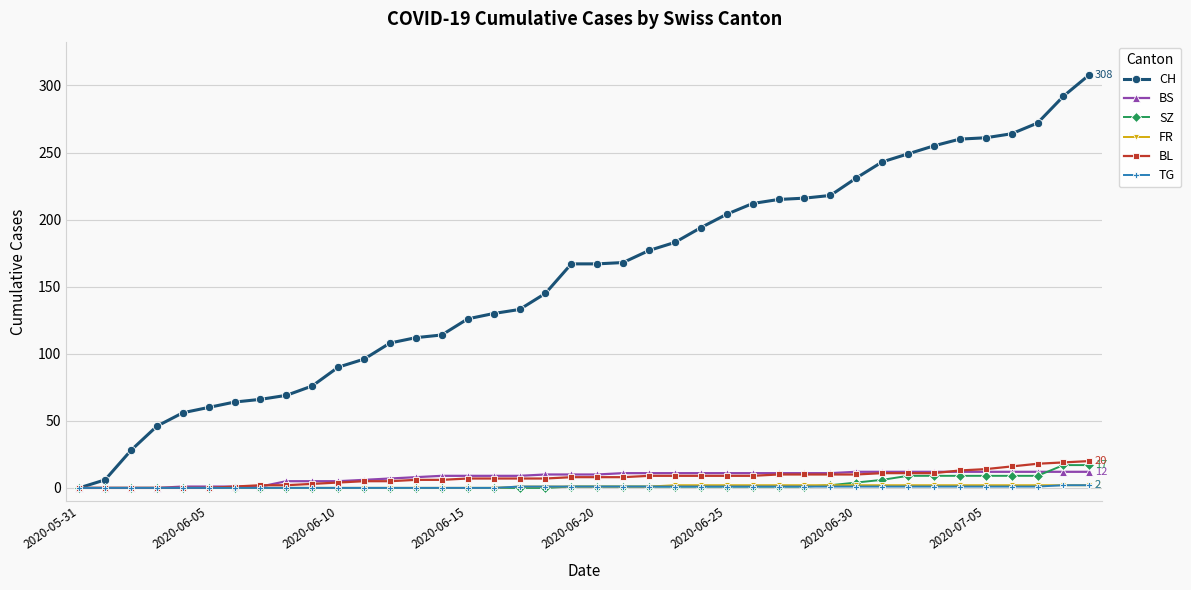

Which series has the largest range (max minus min)?

CH